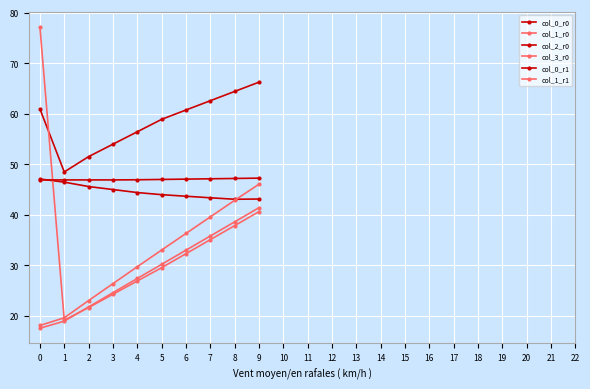

Count the number of data series in this chart.

6